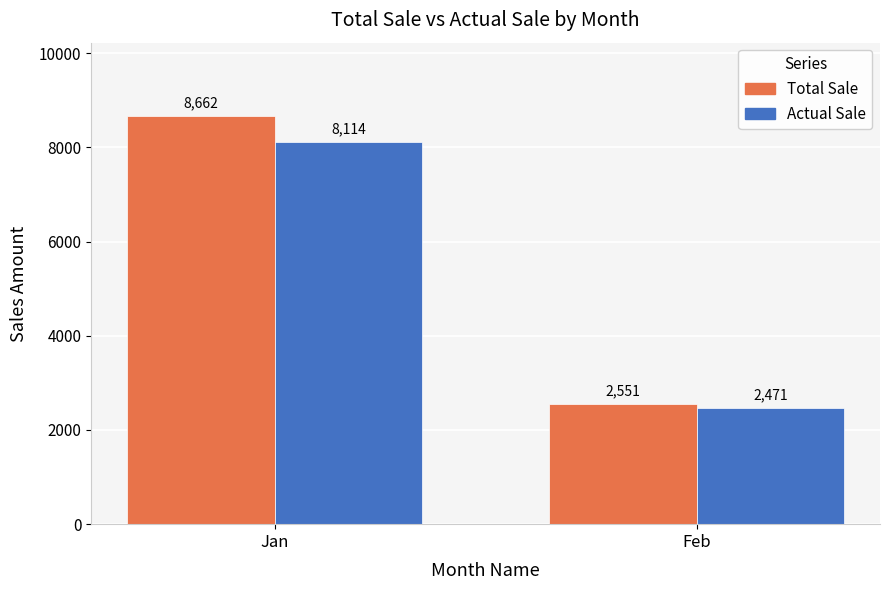

The Total Sale series shows 794.1 at Feb. True or false?

False